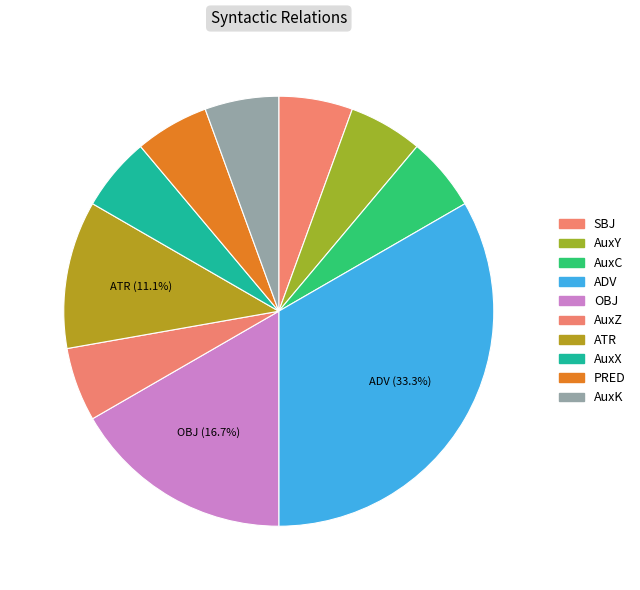

Approximately how many times larger is the value at AuxZ compared to AuxK?

1.0